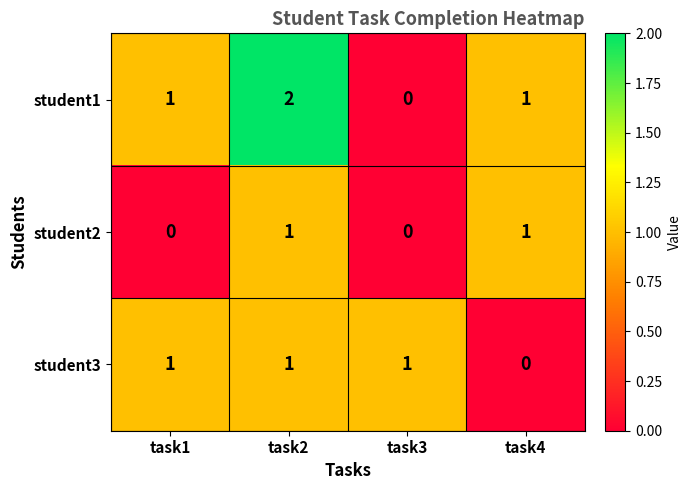

How many data points does each series have?

4